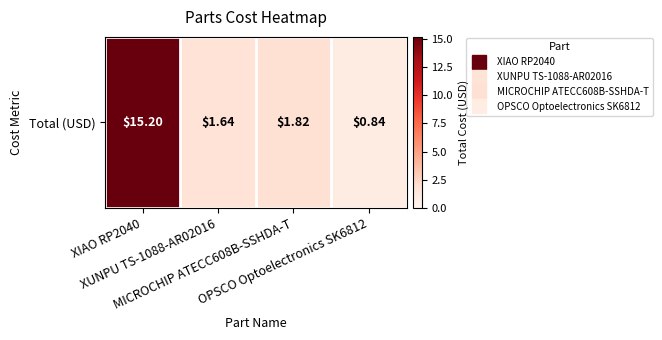

At which label is the value closest to 8?

MICROCHIP ATECC608B-SSHDA-T